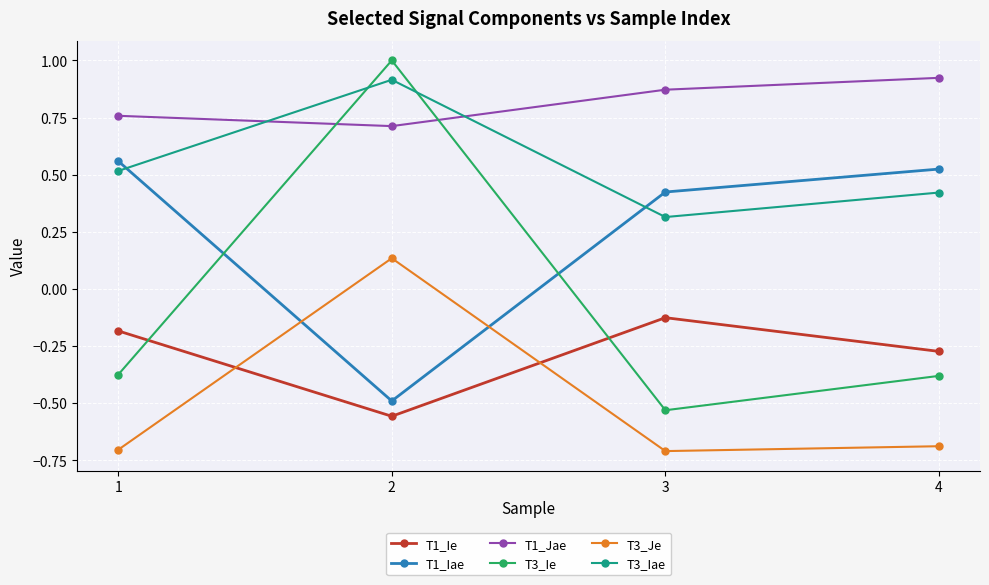

What is the difference between the T1_Iae values at 4 and 2?

1.0